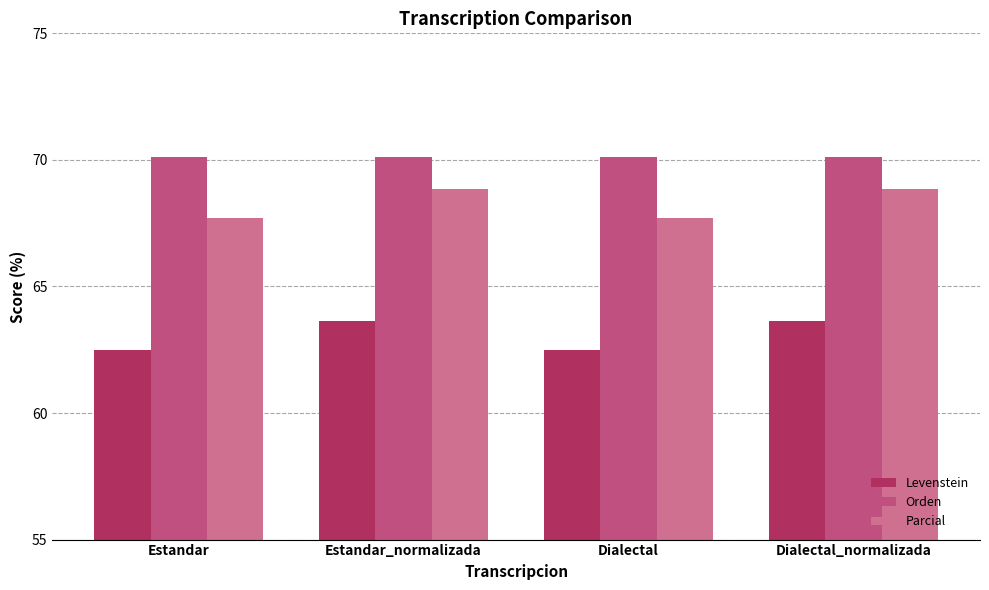

What is the difference between the highest and lowest values at Dialectal_normalizada?

6.5